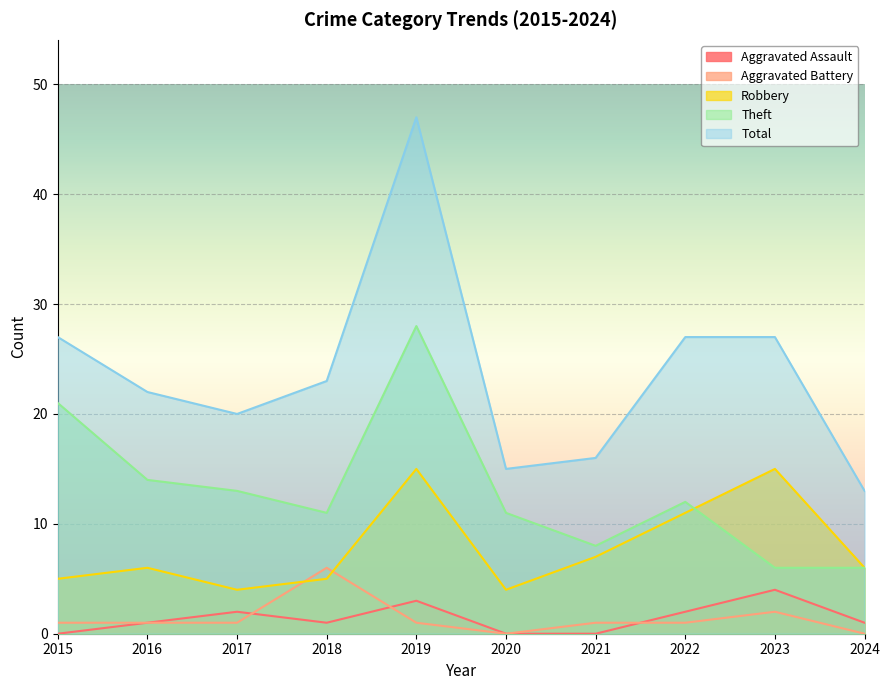

At which category does the chart reach its minimum across all series?

2015